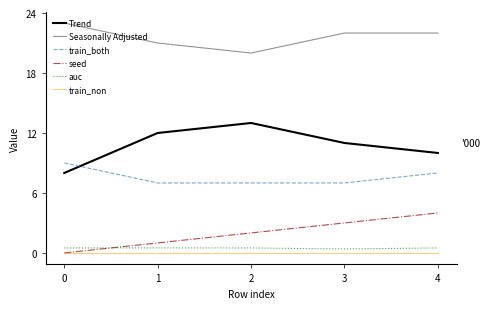

Reading left to right, transcribe all the data shown in this chart.

Trend: 0=8.0	1=12.0	2=13.0	3=11.0	4=10.0
Seasonally Adjusted: 0=23.0	1=21.0	2=20.0	3=22.0	4=22.0
train_both: 0=9.0	1=7.0	2=7.0	3=7.0	4=8.0
seed: 0=0.0	1=1.0	2=2.0	3=3.0	4=4.0
auc: 0=0.5	1=0.5	2=0.5	3=0.4	4=0.5
train_non: 0=0.0	1=0.0	2=0.0	3=0.0	4=0.0